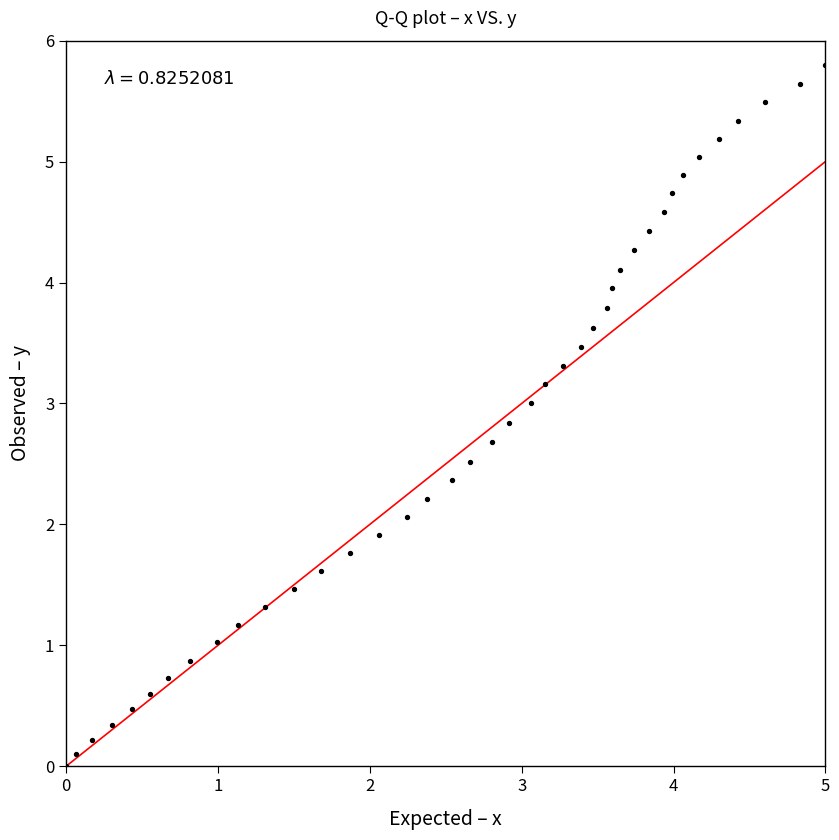

What is the range of X values (max minus min)?

5.0